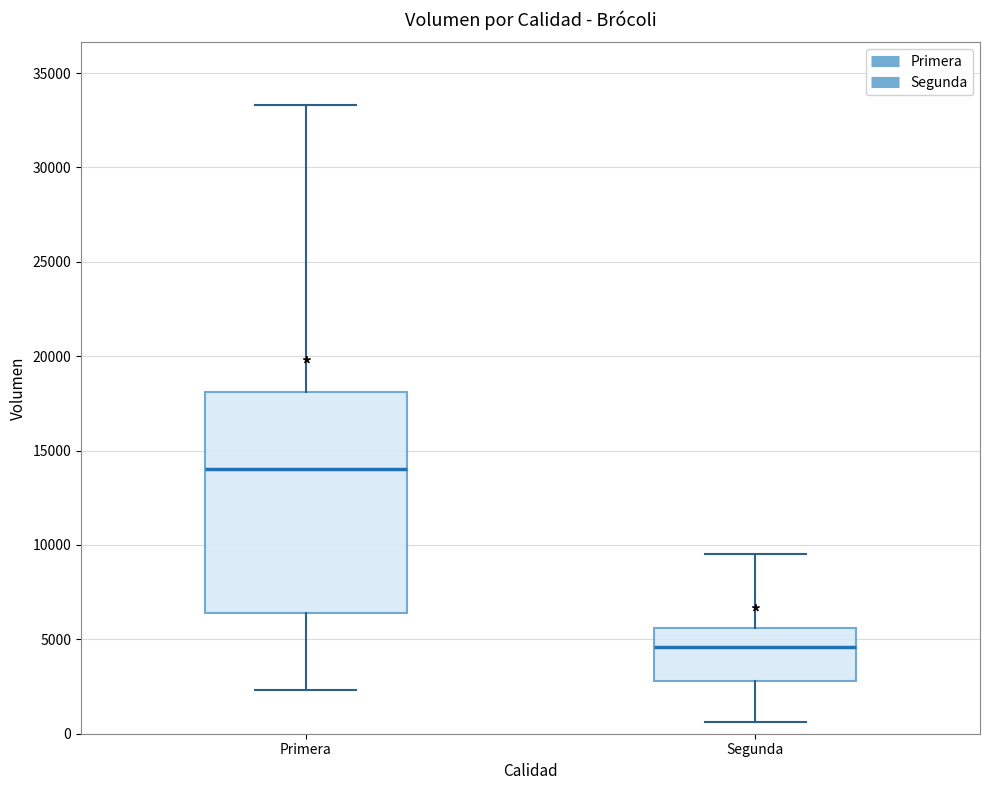

Which box has the highest median line?

Primera